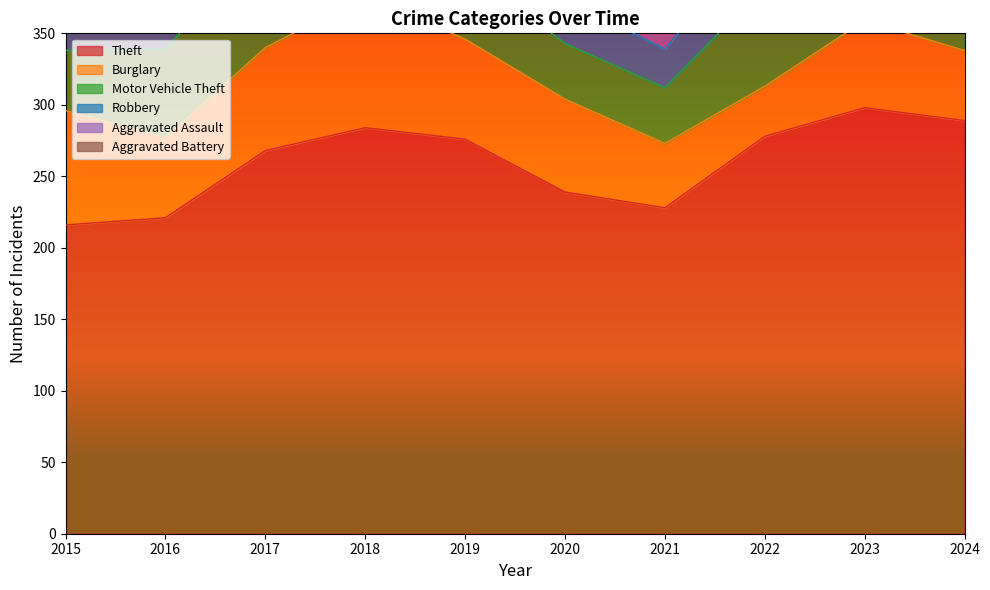

What is the minimum value shown in the chart?

11